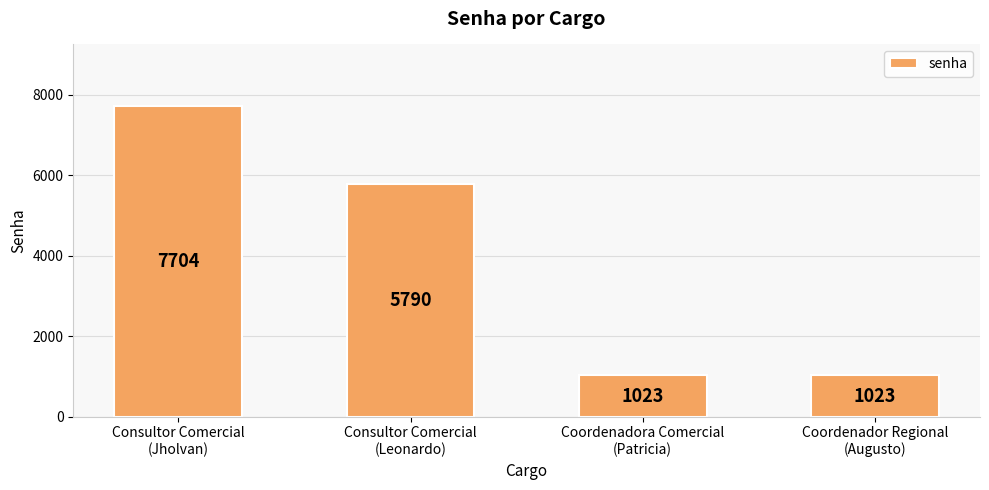

What is the value of the 3rd bar from the left?

1023